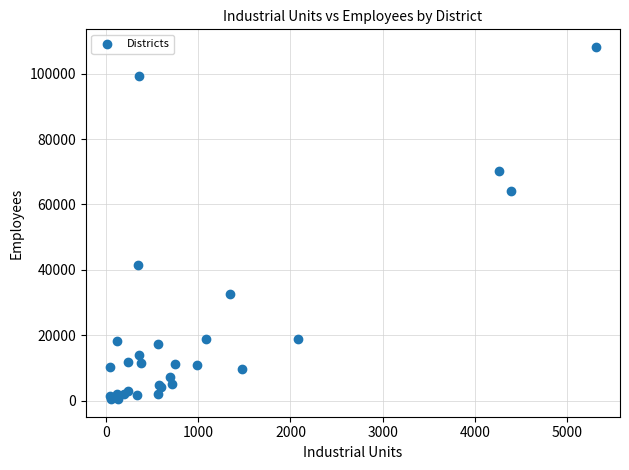

What Y value in the scatter plot is closest to 54319?

64205